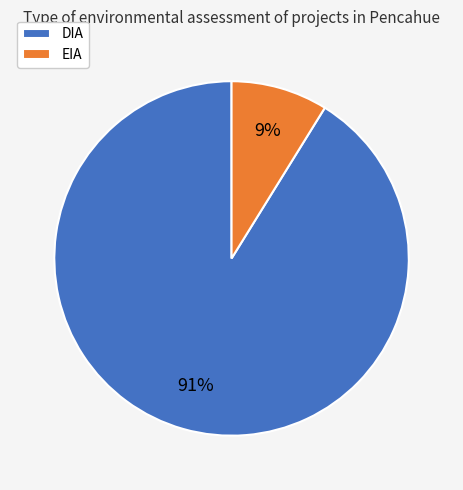

How many slices are in this pie chart?

2